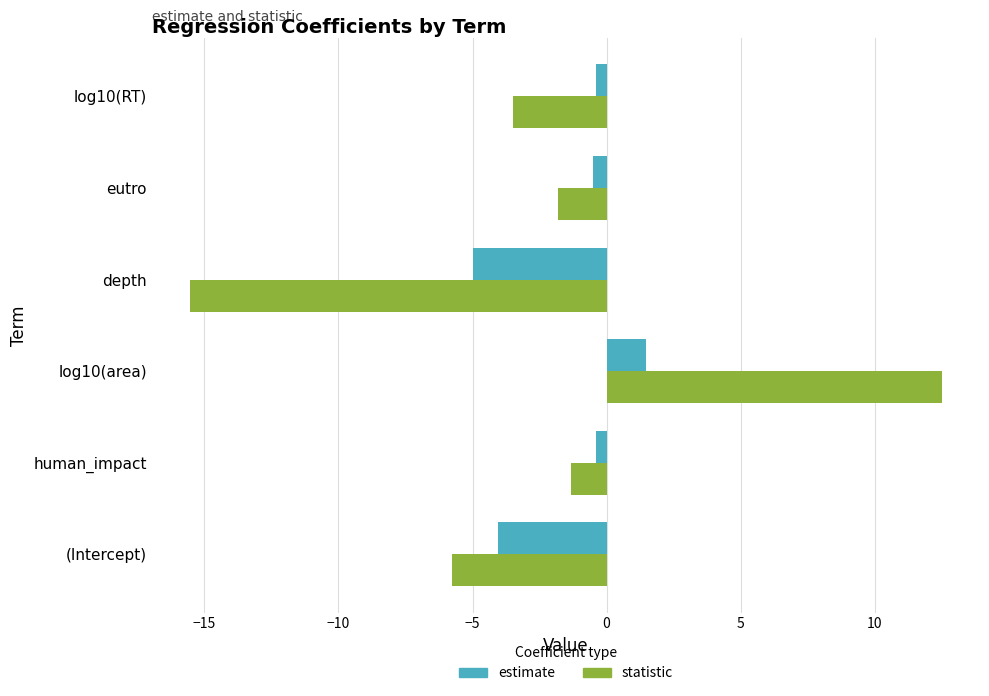

What value does the statistic series have at log10(area)?

12.5